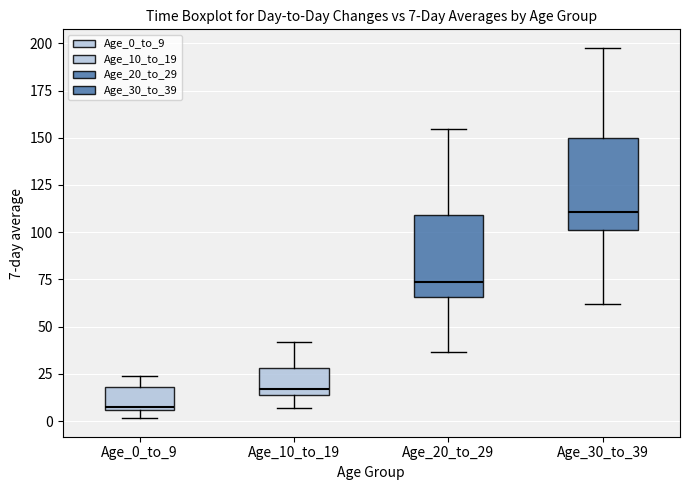

Which box's median line is the lowest?

Age_0_to_9